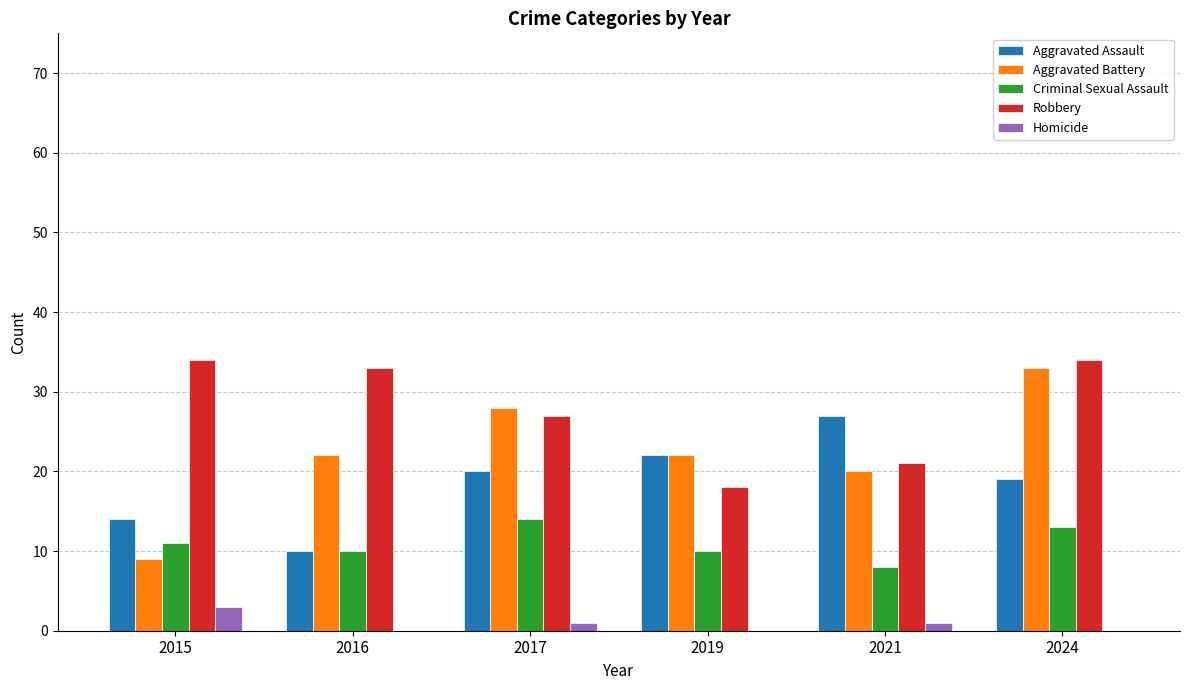

Between 2015 and 2019, which series saw the biggest shift?

Robbery